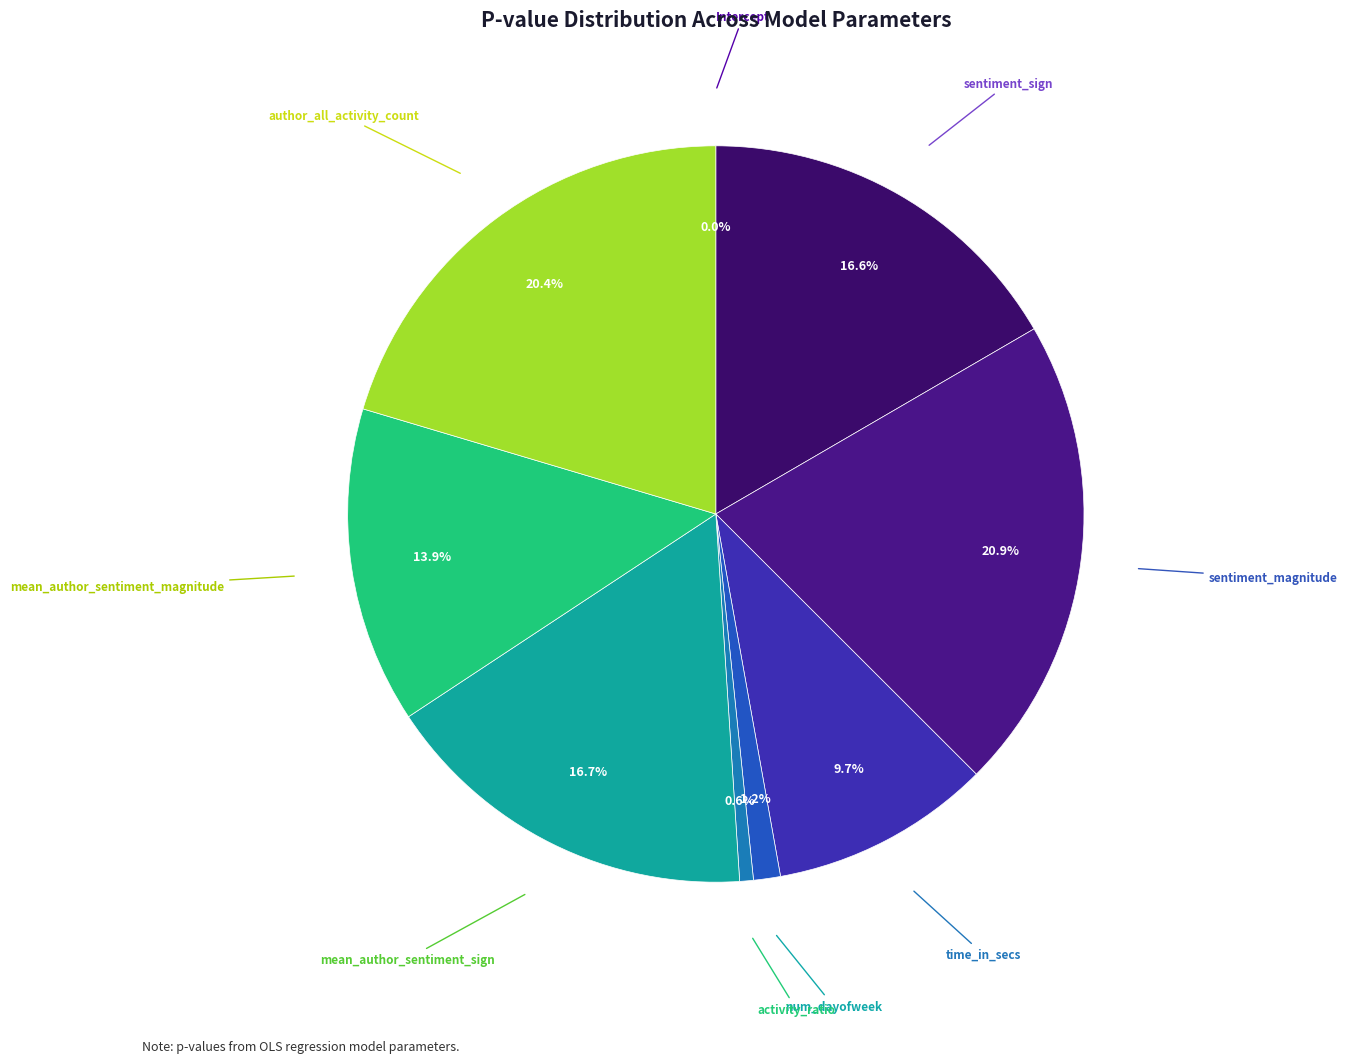

Is there any slice that represents more than half of the pie?

No